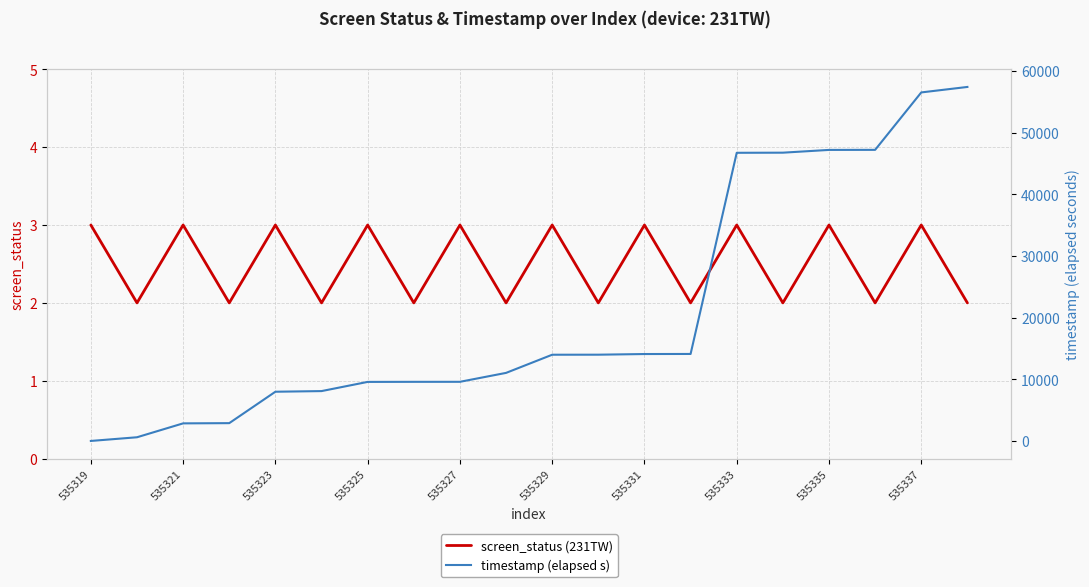

What are all the series names shown in the legend?

screen_status (231TW), timestamp (elapsed s)